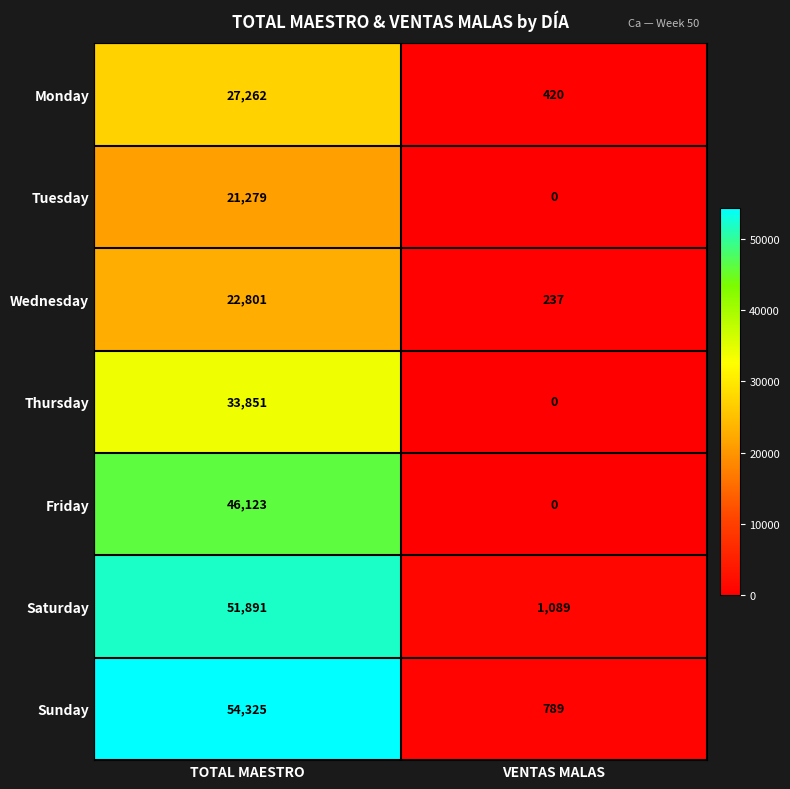

Which series has the largest total across all categories?

Sunday